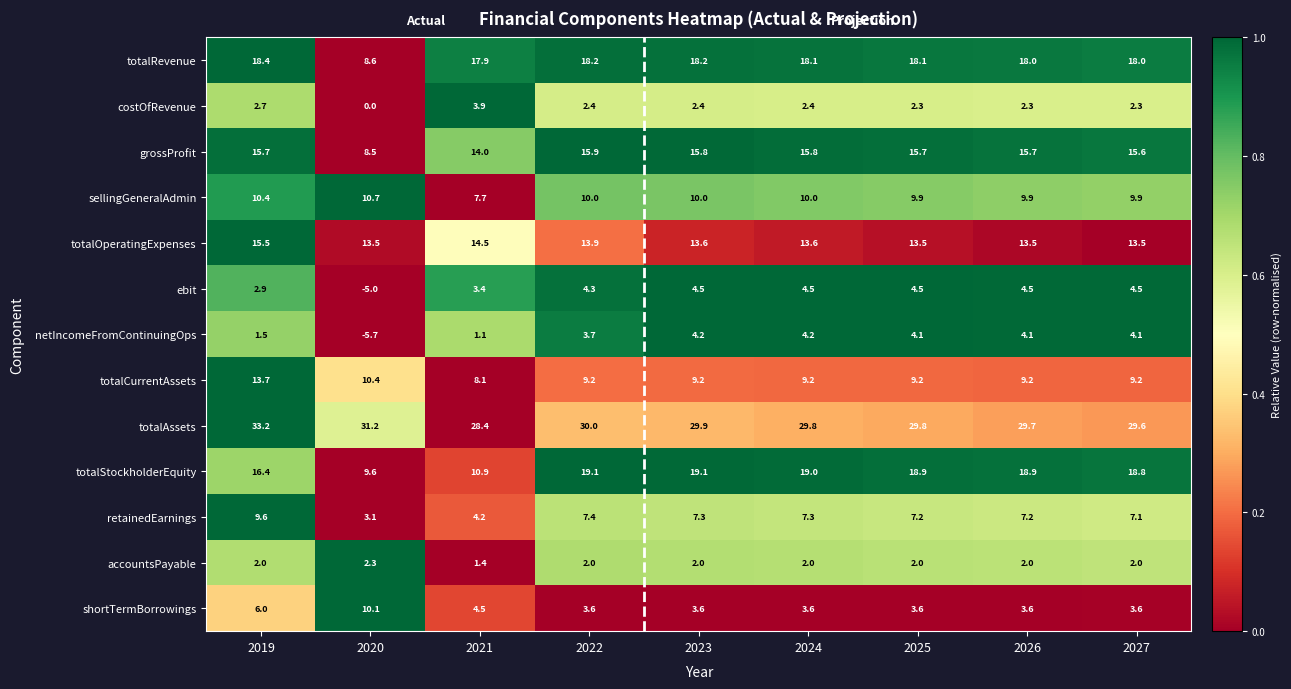

True or false: shortTermBorrowings has a value of 5.4 at 2027.

False